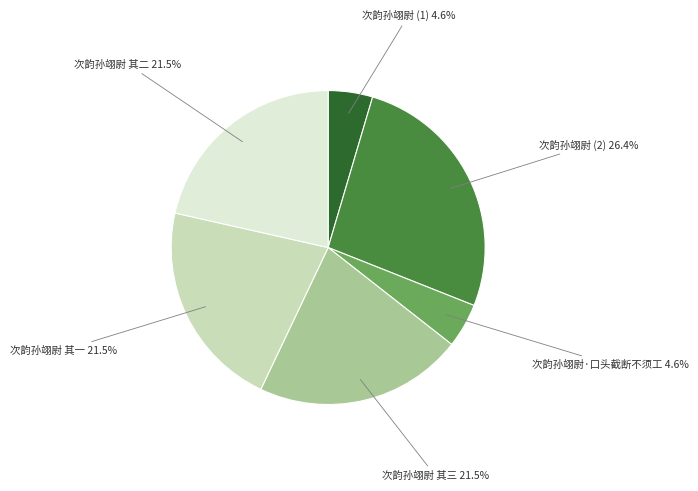

What percentage is NOT represented by 次韵孙翊尉 其三?

78.5%